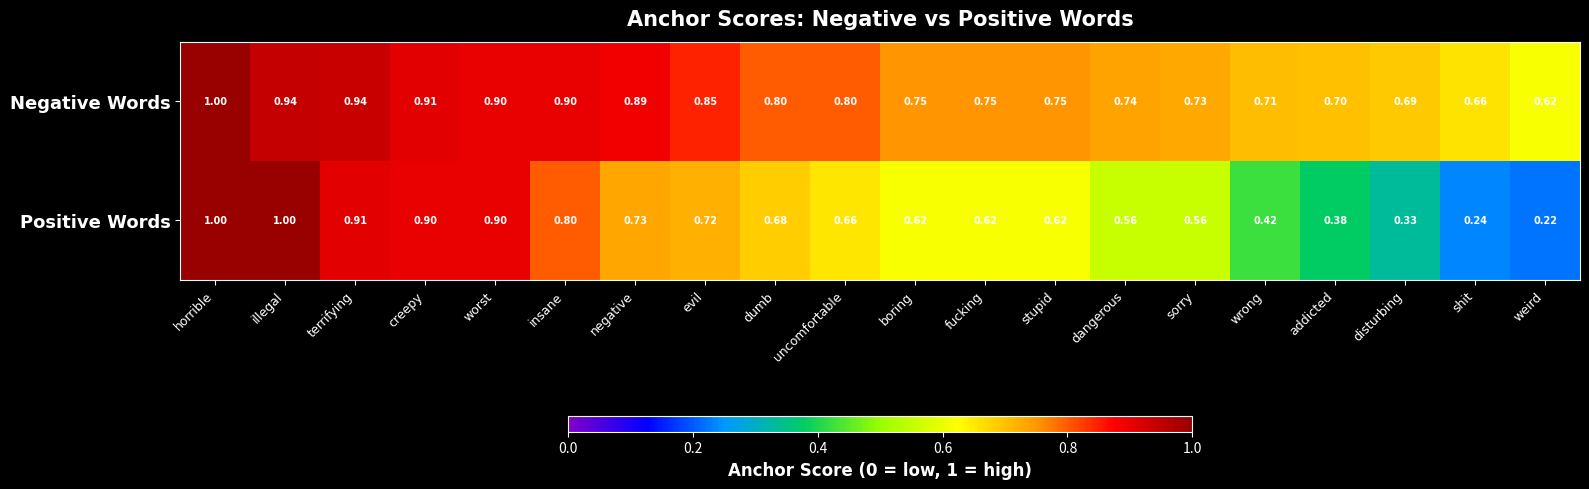

At which category is the sum across all series the highest?

horrible